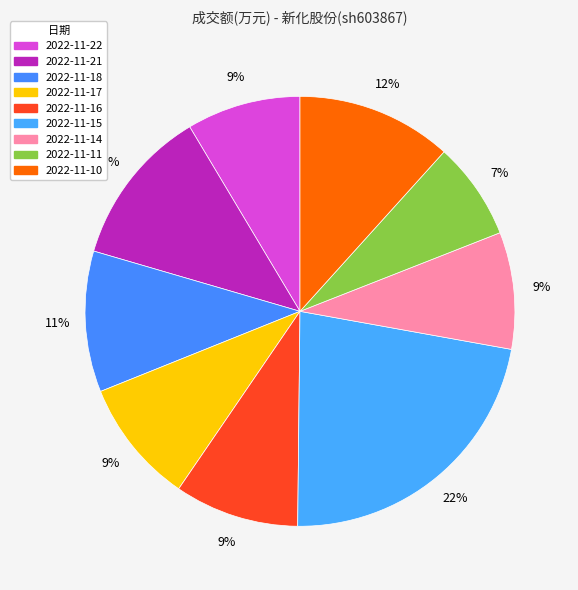

Rank the categories by value from highest to lowest.

2022-11-15, 2022-11-21, 2022-11-10, 2022-11-18, 2022-11-17, 2022-11-16, 2022-11-14, 2022-11-22, 2022-11-11